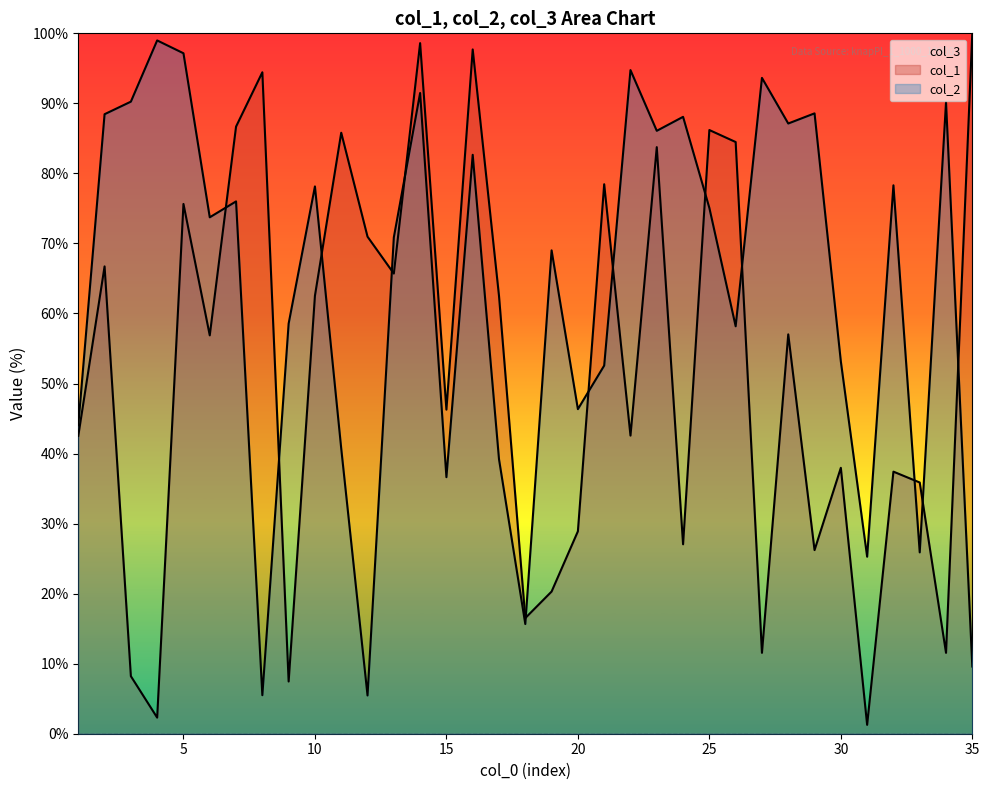

How many data points in col_1 are less than 56?

17